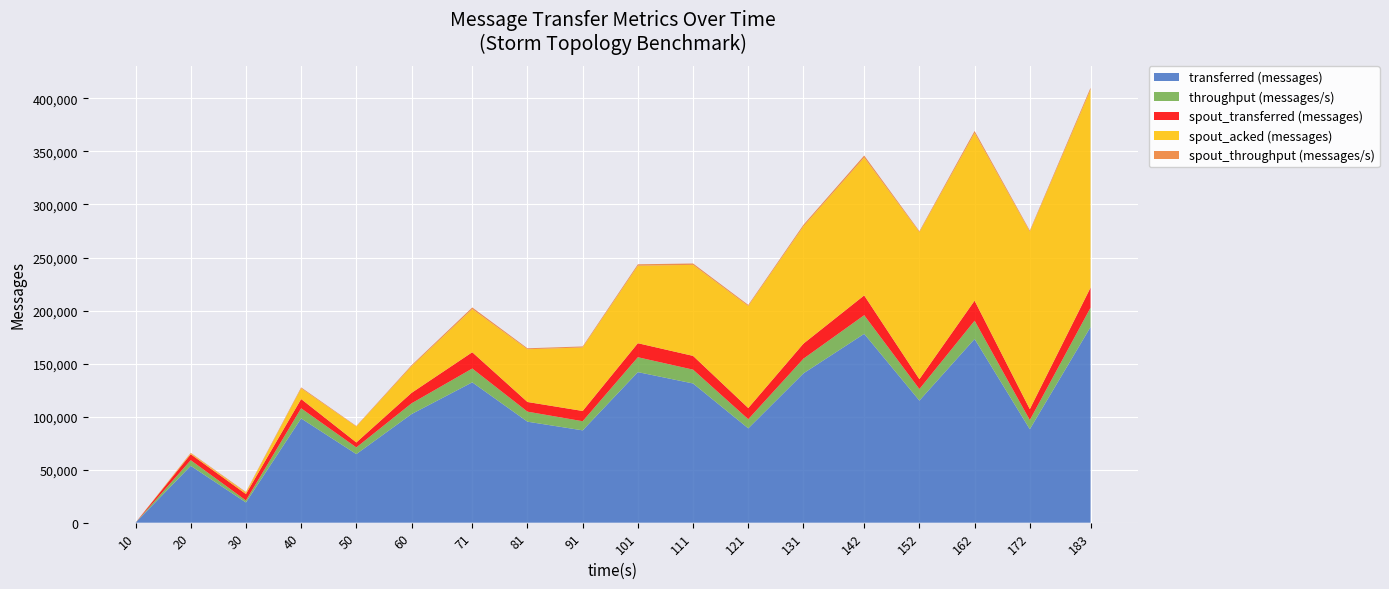

Reading left to right, what are all the values shown in this chart?

transferred (messages): 0	53600	19080	98280	64660	102380	132320	95220	87040	141940	131240	88940	140800	178040	115120	173180	88120	184420
throughput (messages/s): 0	5302	1890	9539	6305	10114	13009	9465	8605	14042	13030	8609	13840	17558	10861	17233	8625	18261
spout_transferred (messages): 0	5640	6060	8760	4680	9880	15360	9100	9680	13220	12980	10540	14180	18680	9320	18920	10300	18880
spout_acked (messages): 0	760	1300	10100	15040	25060	40700	49720	59860	73080	85820	96180	110640	130020	138640	158060	167340	186560
spout_throughput (messages/s): 0	557	600	850	456	976	1510	904	956	1307	1288	1020	1393	1842	879	1882	1008	1869